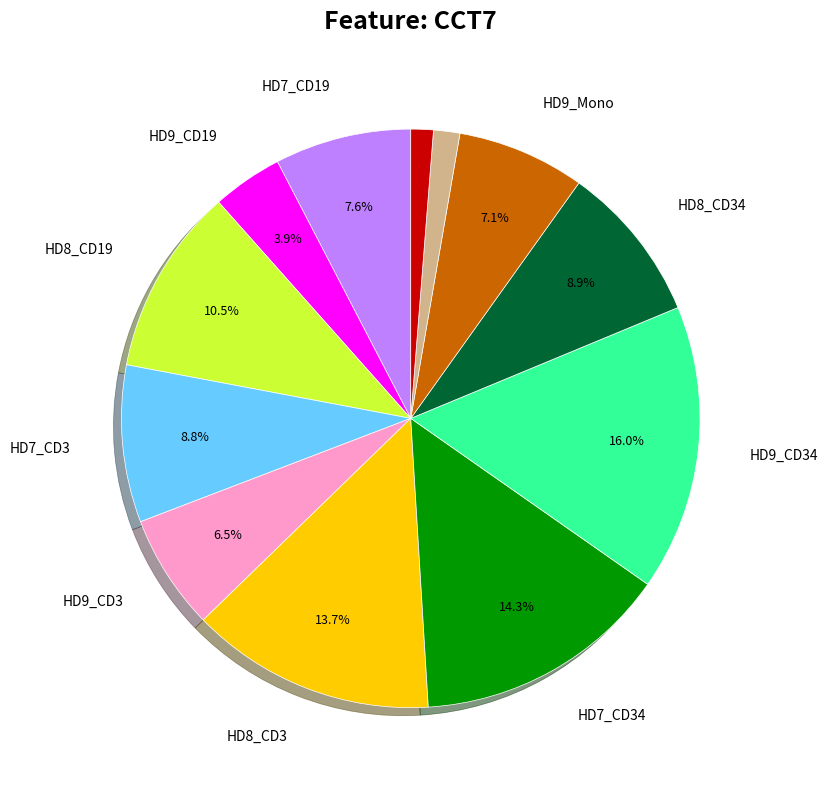

Is there a majority slice in this chart?

No